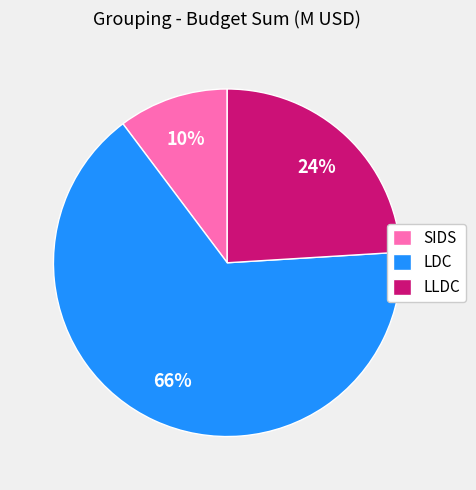

Does LDC account for over 50% of the chart?

Yes